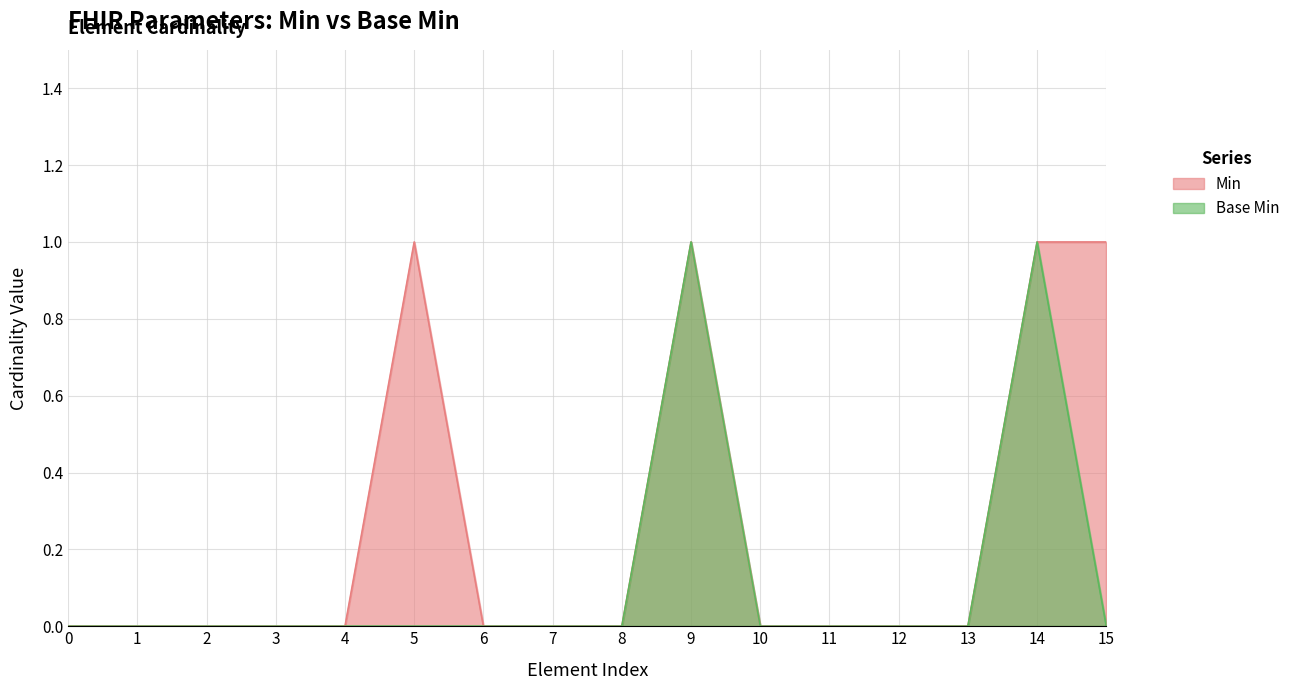

How many Min values are between 0 and 1?

16